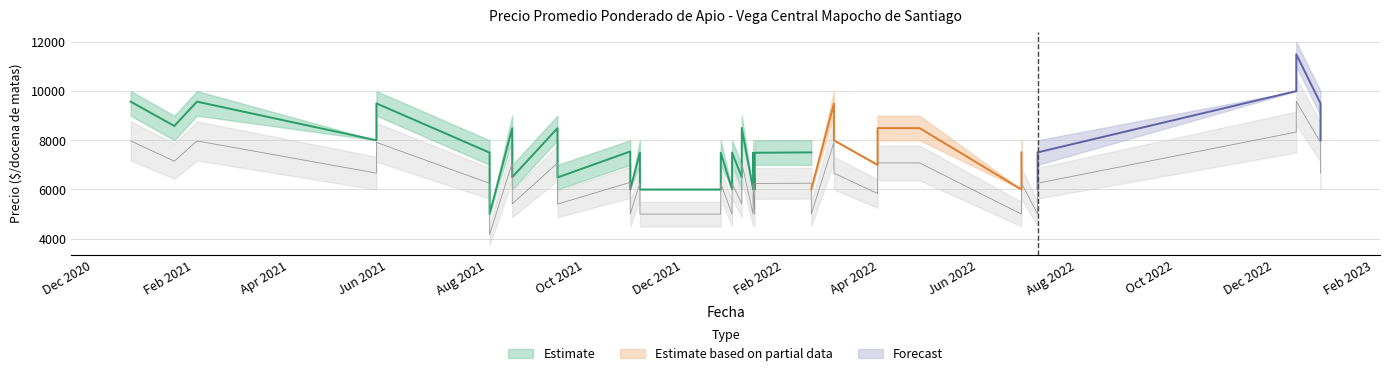

At which category does Precio maximo reach its first local peak?

2021-02-03